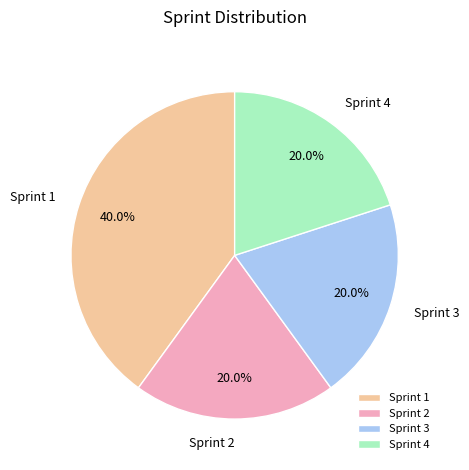

How many segments does this pie chart have?

4